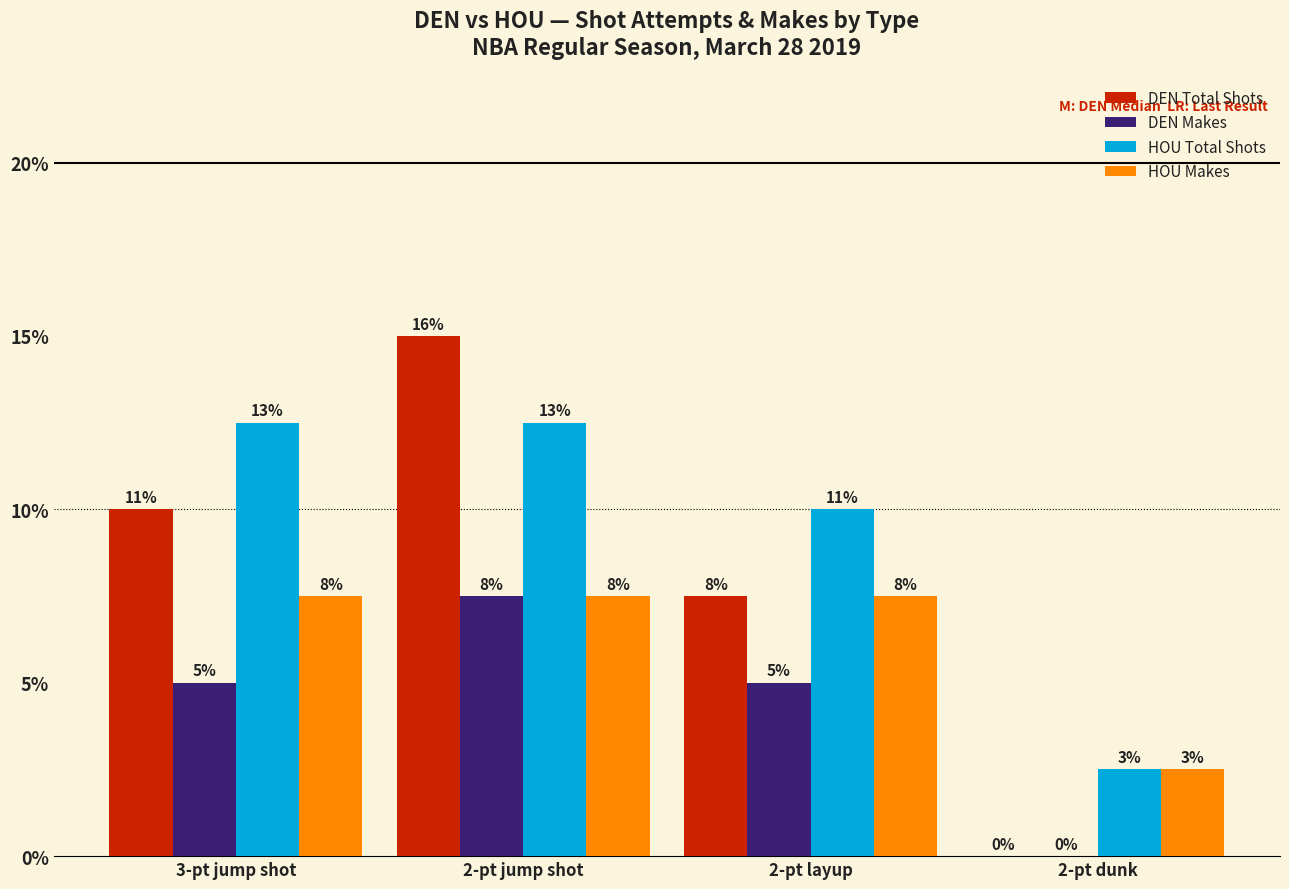

Are the bars horizontal?

No